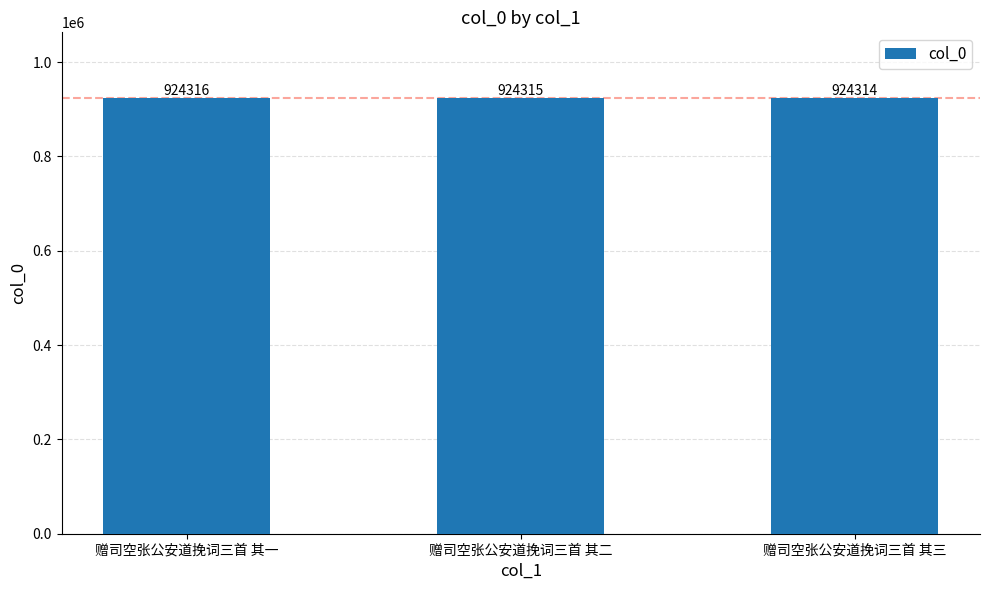

True or false: the data shows 924315 at 赠司空张公安道挽词三首 其二.

True